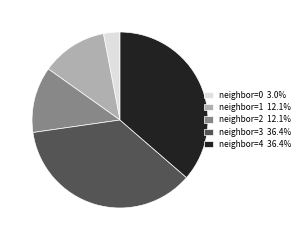

Count the number of slices in the pie.

5